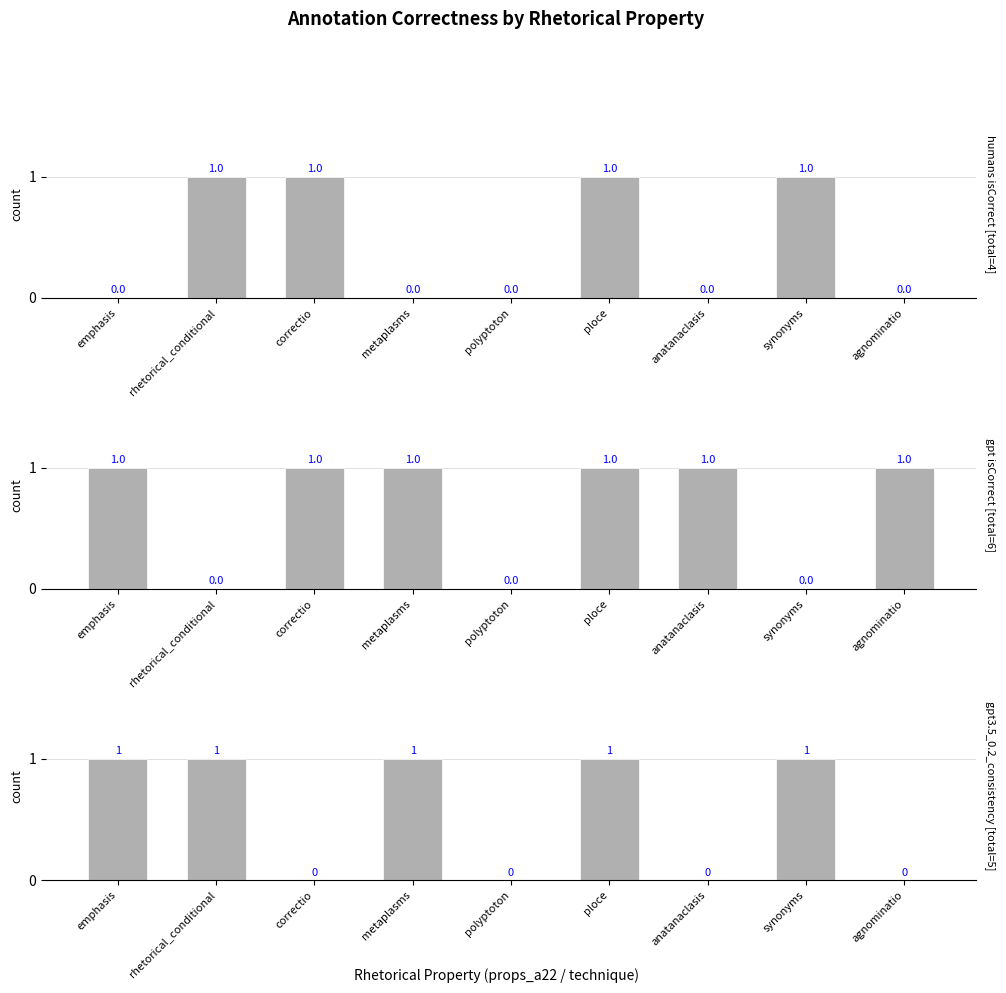

List the series in order of their peak value, highest first.

humans isCorrect, gpt isCorrect, gpt3.5_0.2_consistency